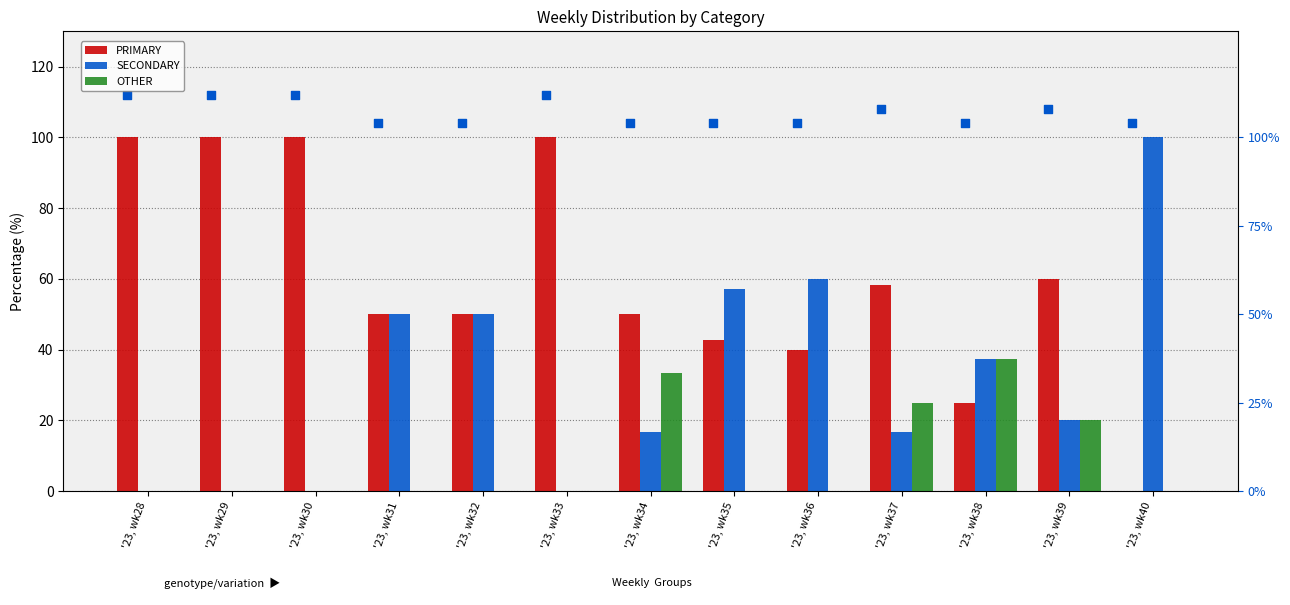

Which series has the largest Y range (max minus min)?

PRIMARY